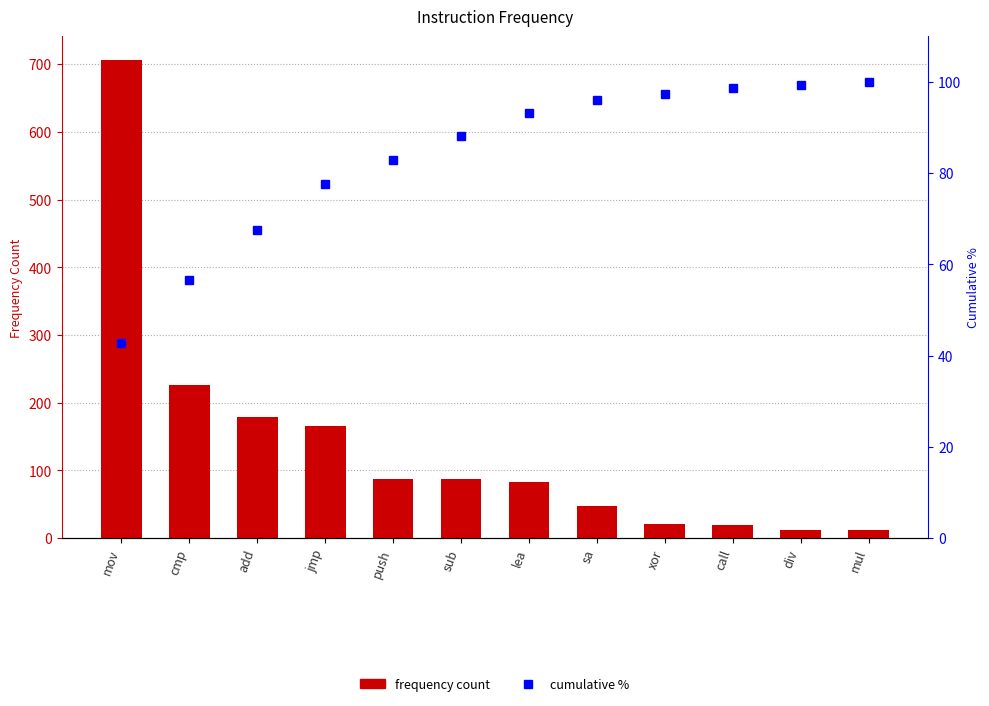

How many values in the cumulative % series are below 93?

6